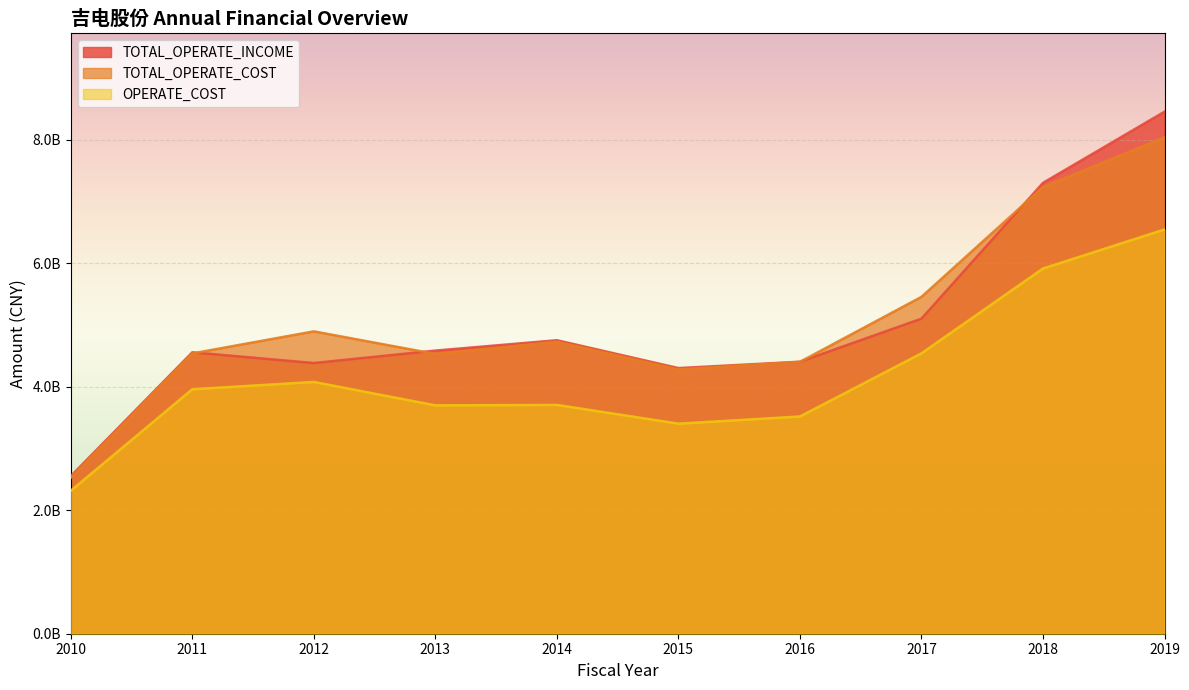

How many interior local peaks does the TOTAL_OPERATE_COST series have?

2